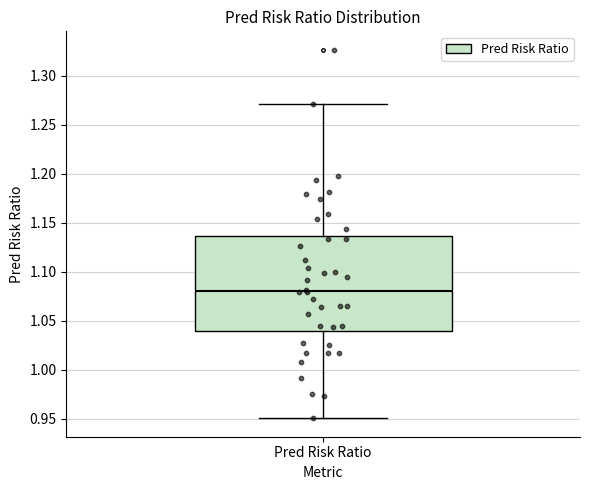

Where is the lower edge of the box for Pred Risk Ratio on the y-axis? The values are not printed on the chart, so give them approximately, as read against the axis.

1.040